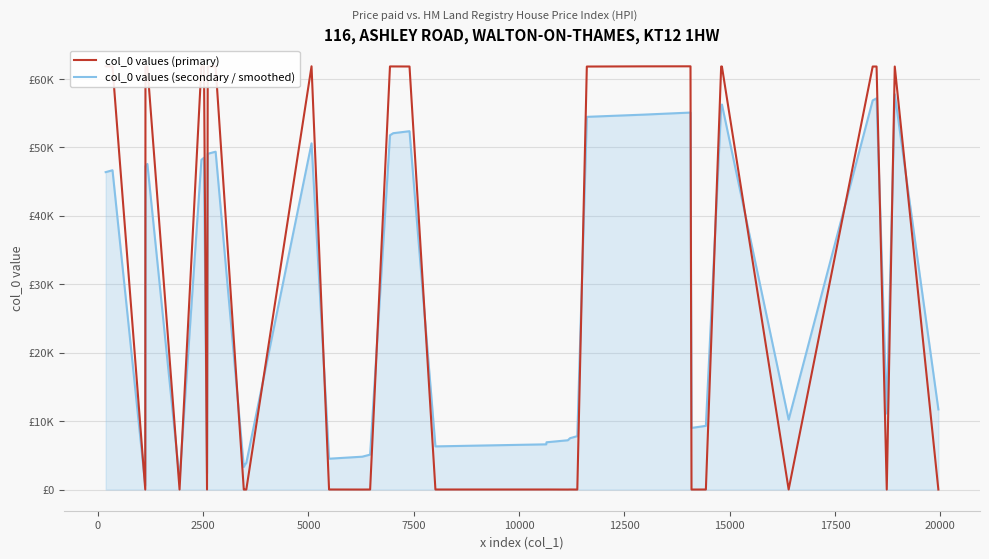

What are all the series names shown in the legend?

col_0 values (primary), col_0 values (secondary / smoothed)